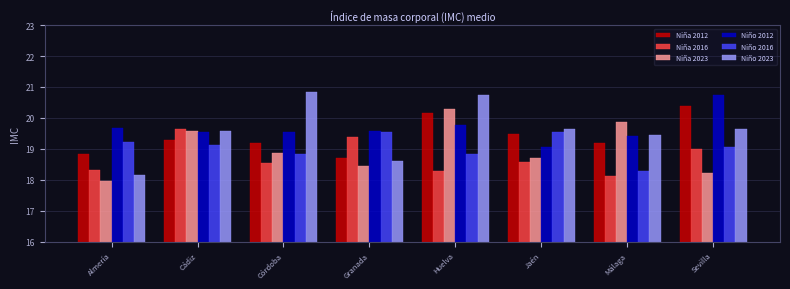

What is the approximate value of Niña 2023 at Cádiz?

19.6